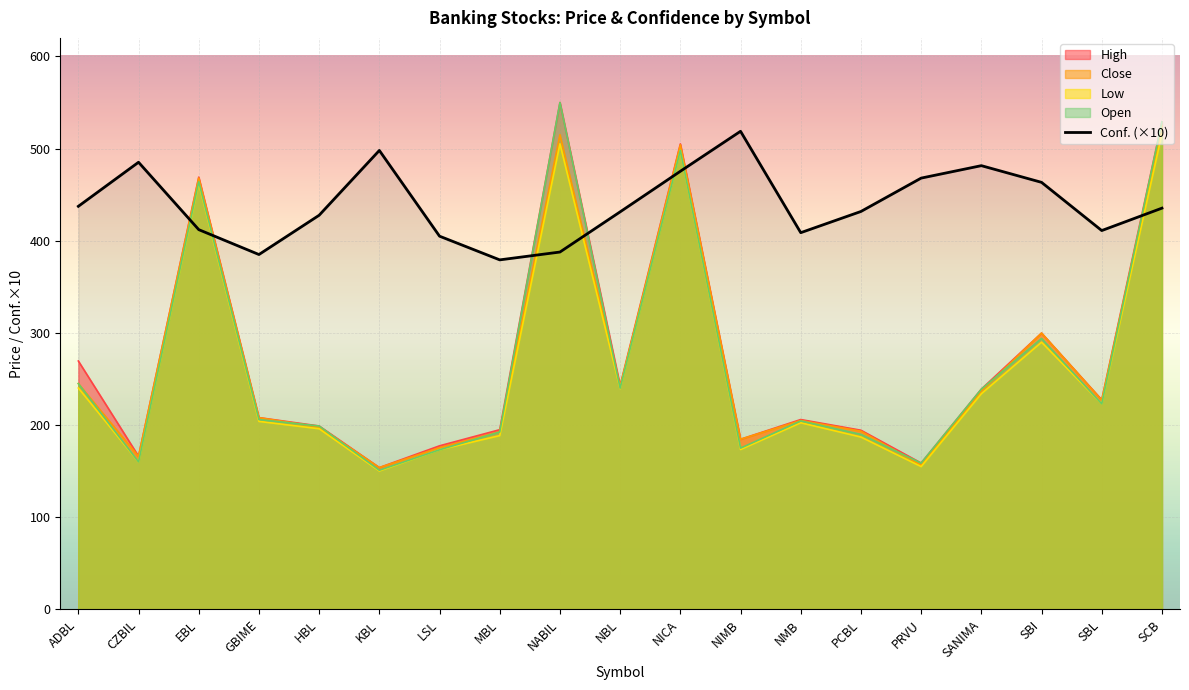

How many interior local valleys (lower than both neighbors) does the data have?

4